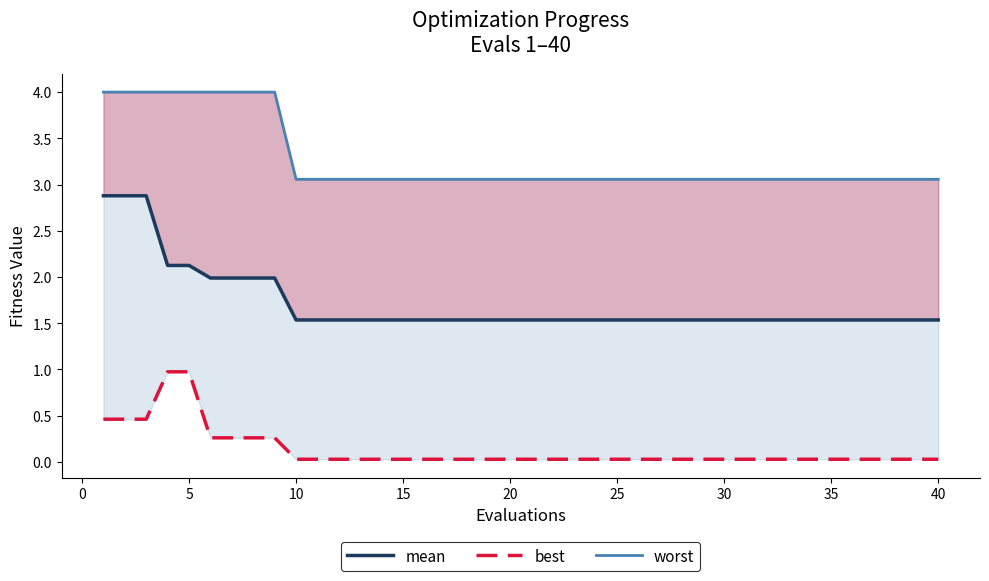

List the series in order of their overall mean, lowest first.

best, mean, worst